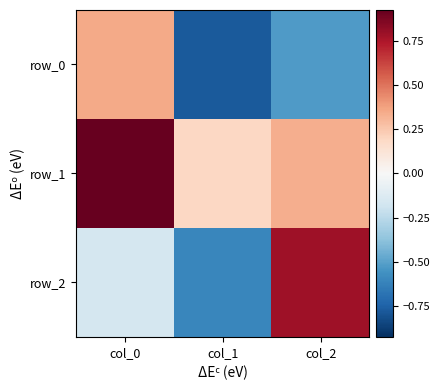

Is the value of row_1 at col_1 greater than the value of row_0 at col_1?

Yes